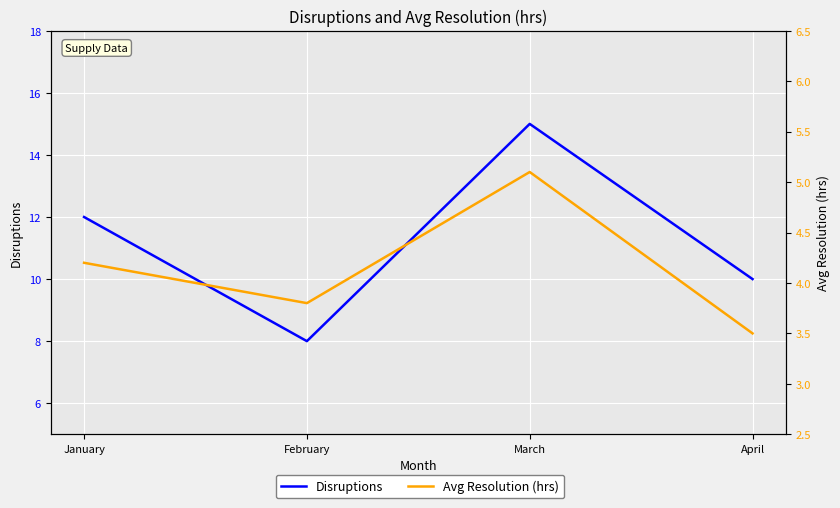

What is the sum of the Avg Resolution (hrs) values at March and January?

9.3